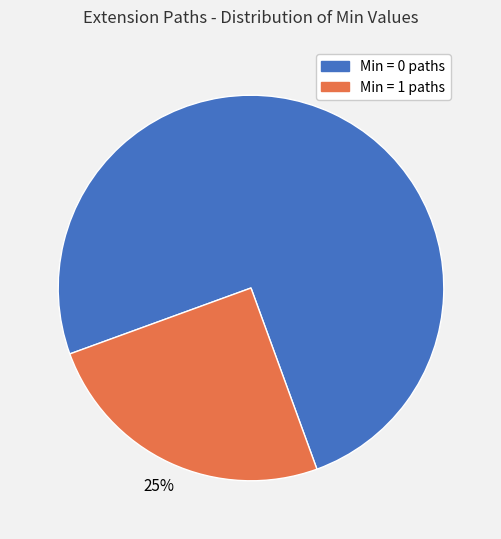

Is there any slice that represents more than half of the pie?

Yes